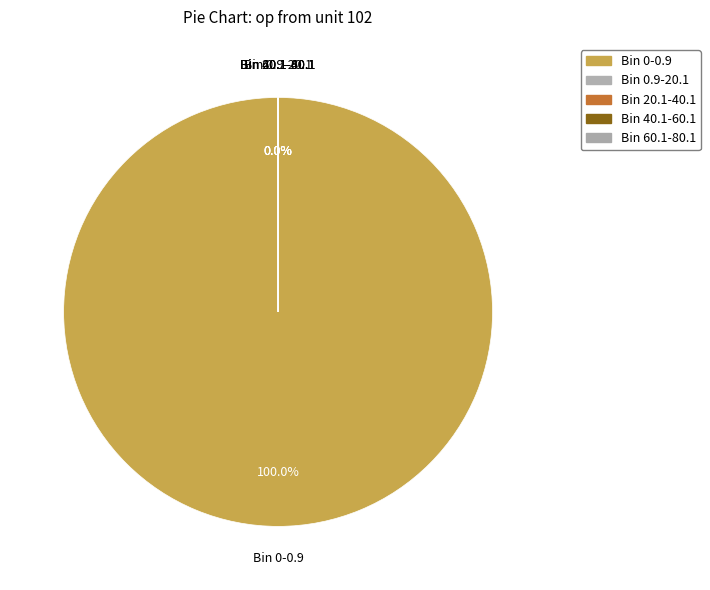

Combined, do Bin 0-0.9 and Bin 40.1-60.1 account for over 50%?

Yes